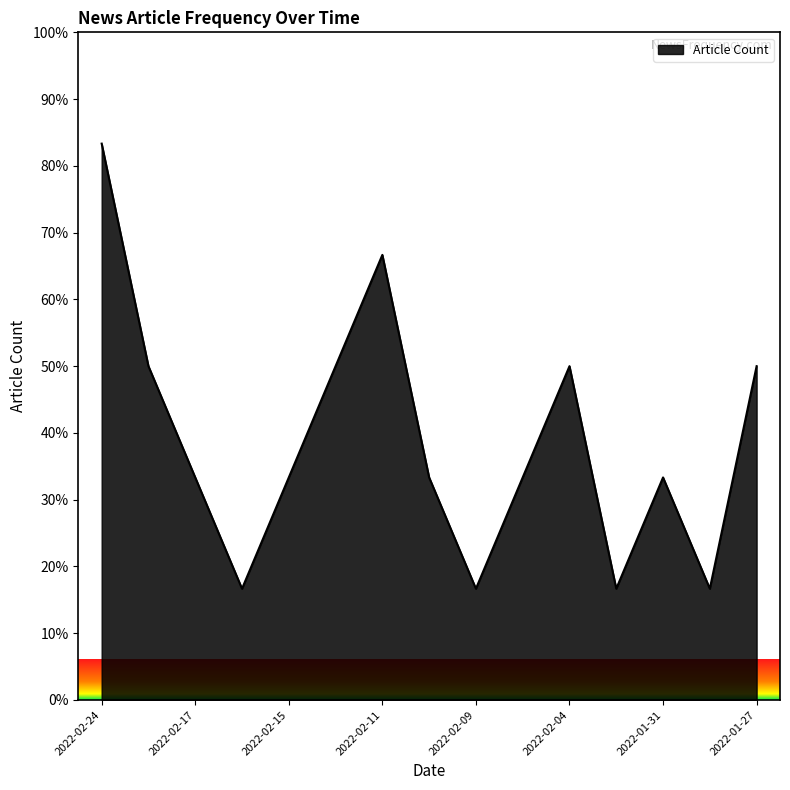

What is the greatest value displayed?

83.3